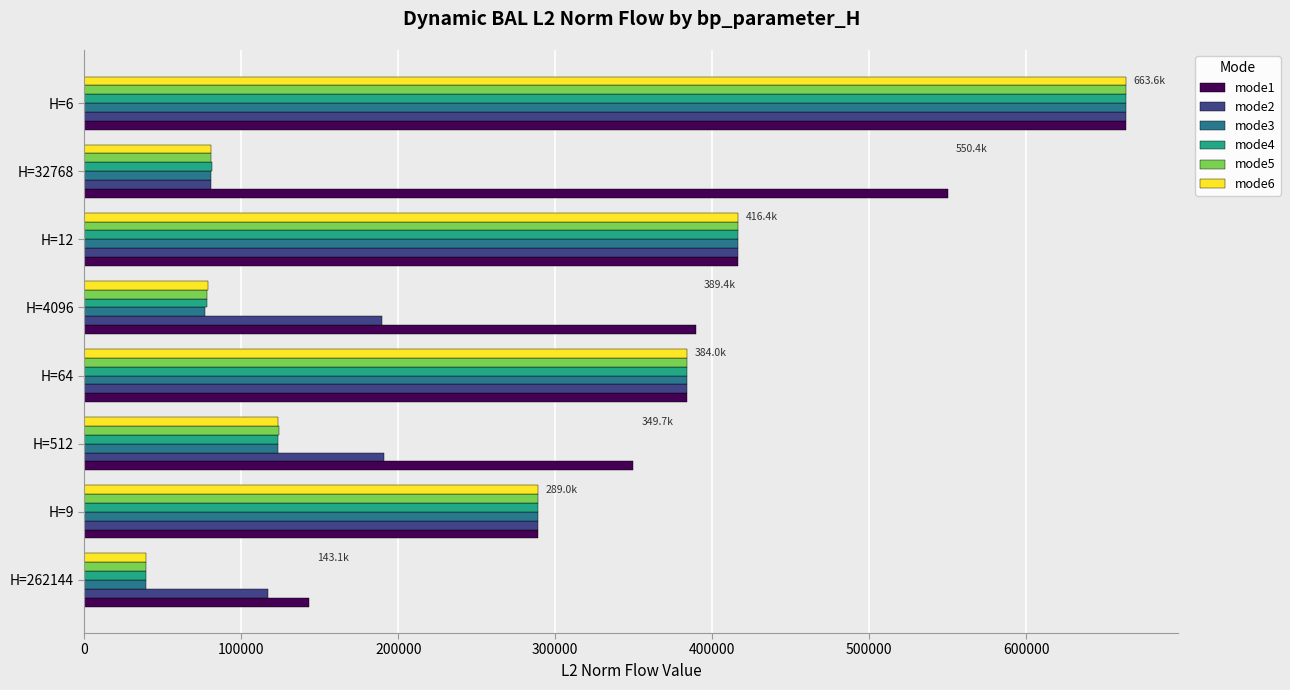

Which series changed the most between H=262144 and H=64?

mode6